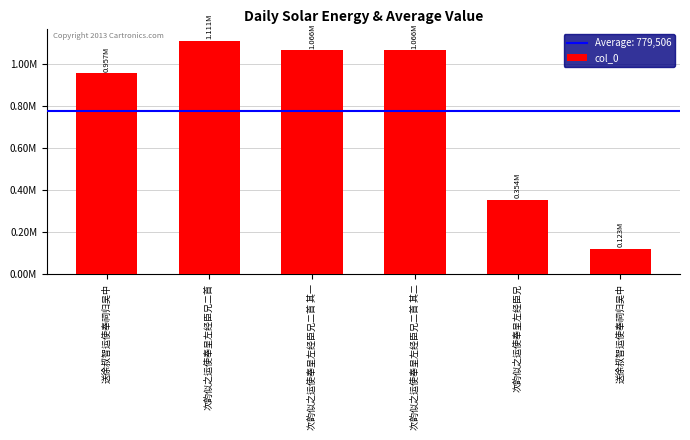

What is the greatest value displayed?

1111317